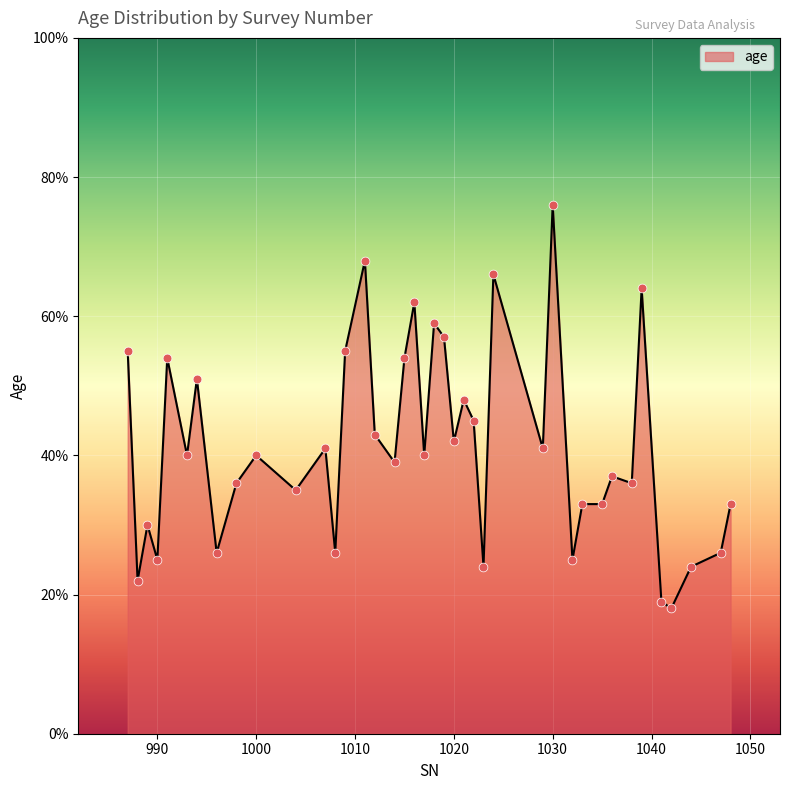

What is the difference between the maximum and minimum values?

58